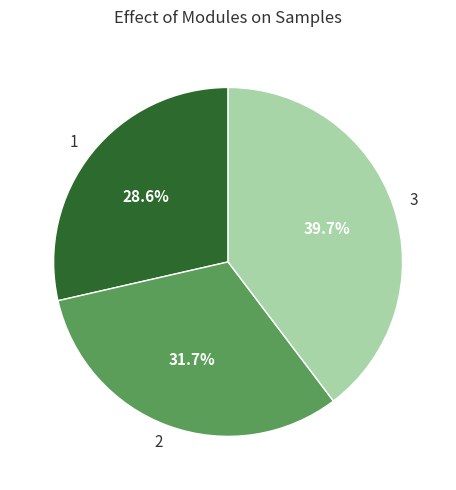

The 2 slice represents 32% of the pie. True or false?

True